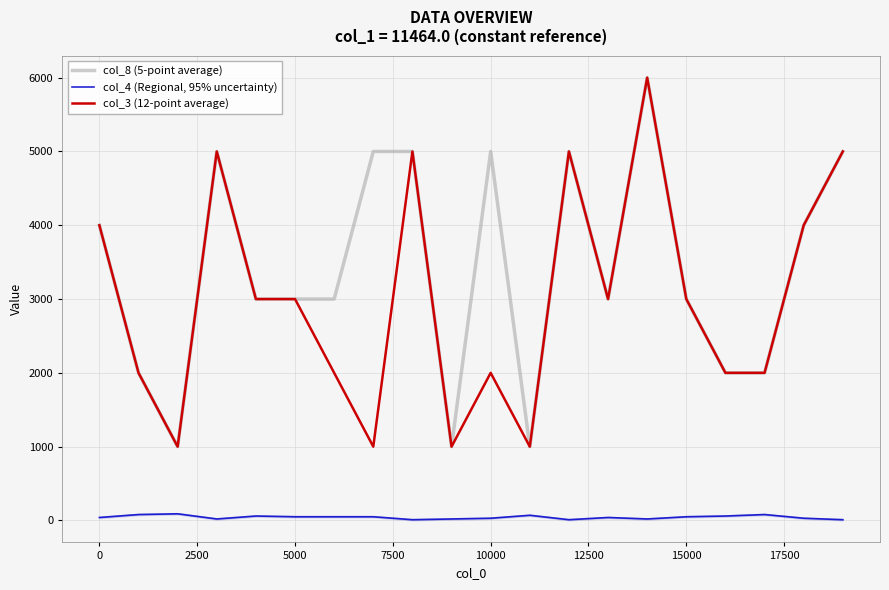

How many values in the col_4 (Regional, 95% uncertainty) series are below 50?

10